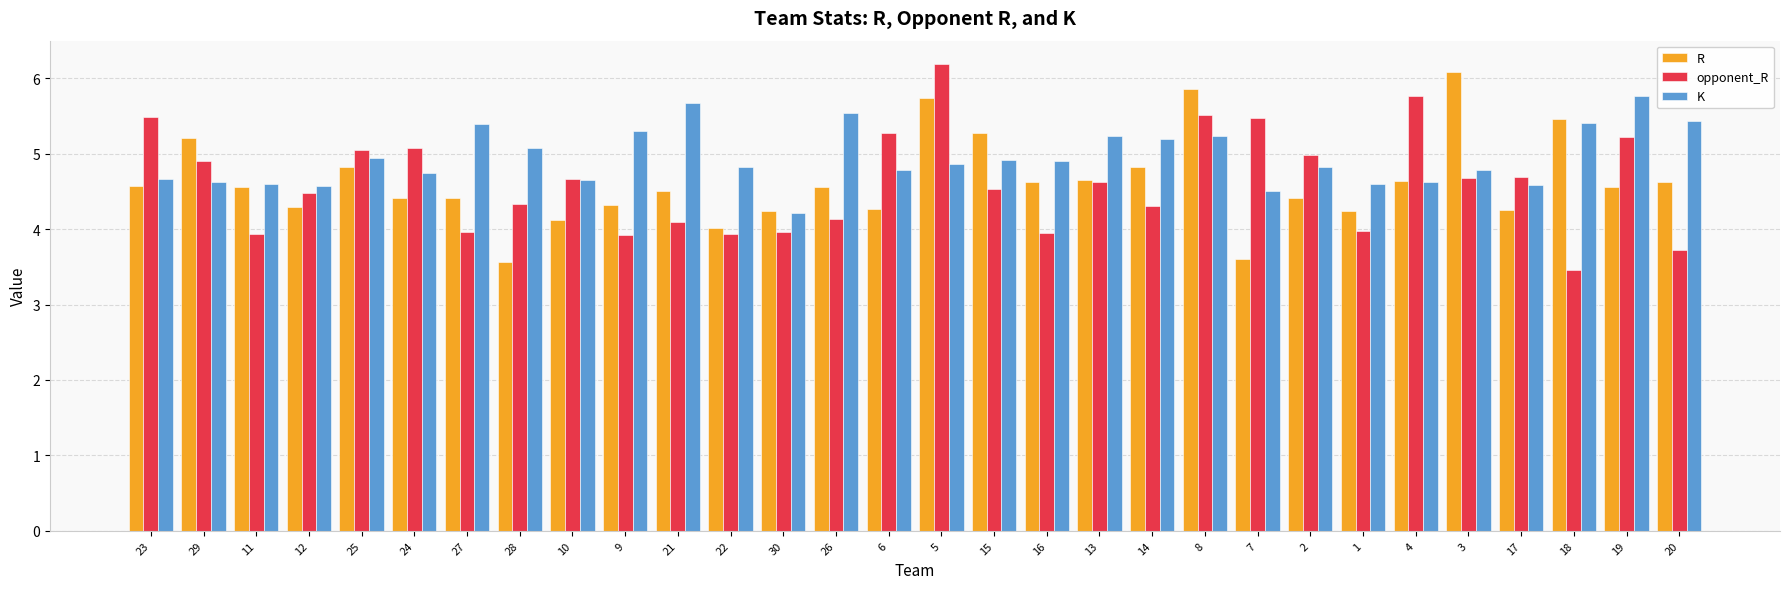

What is the sum of the opponent_R values at 15 and 10?

9.2